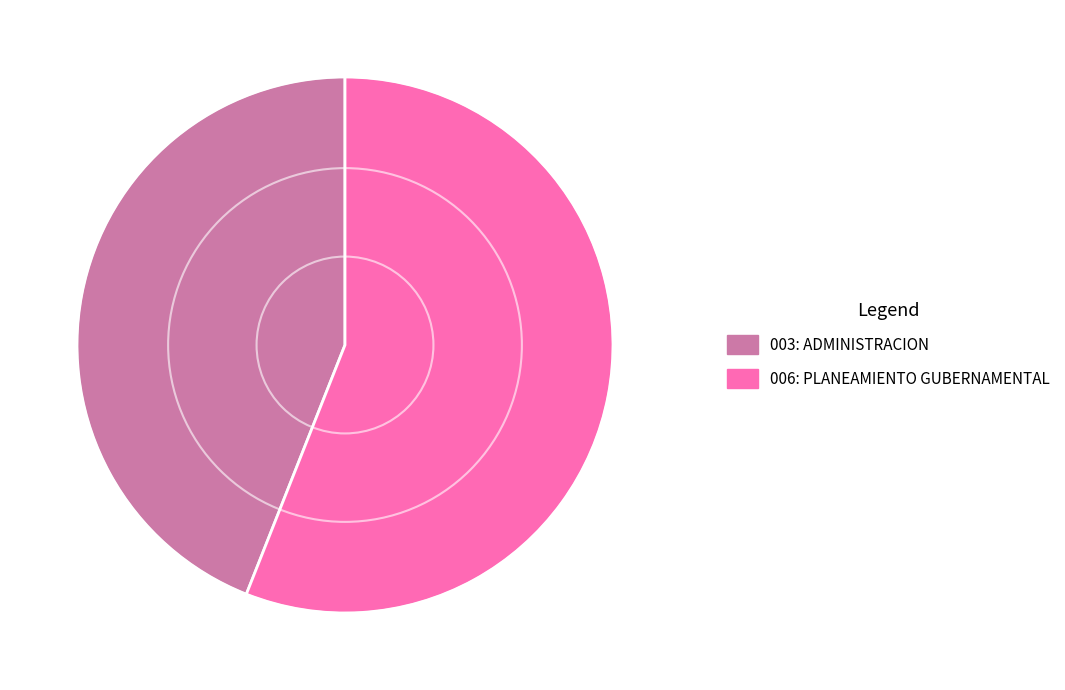

What is the ratio of the value at 003: ADMINISTRACION to the value at 006: PLANEAMIENTO GUBERNAMENTAL?

0.8